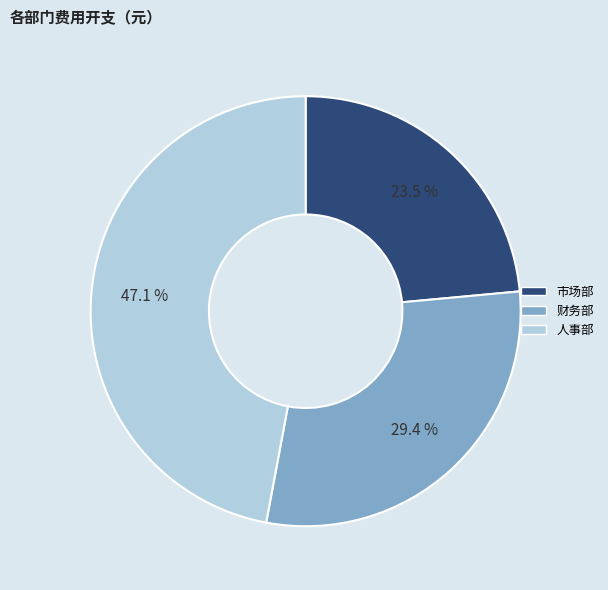

How much of the chart is everything except 人事部?

52.9%